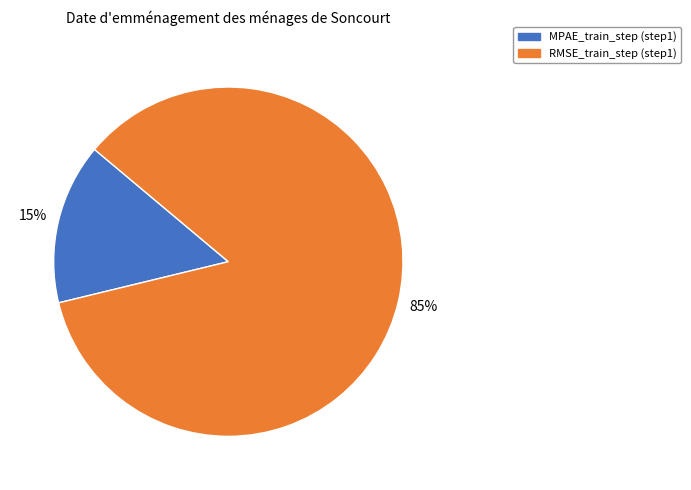

How many segments does this pie chart have?

2